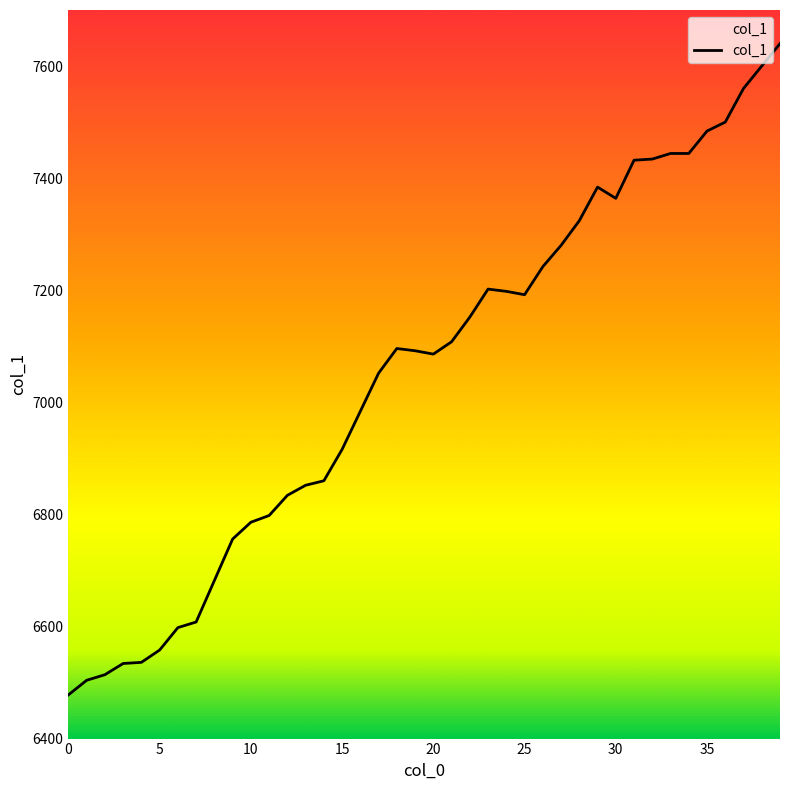

What is the smallest value displayed?

6478